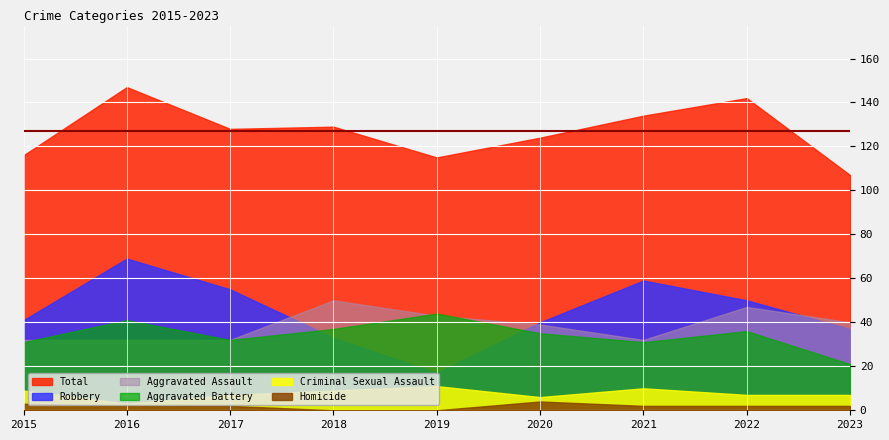

Rank the series at 2021 from highest to lowest value.

Total, Robbery, Aggravated Assault, Aggravated Battery, Criminal Sexual Assault, Homicide